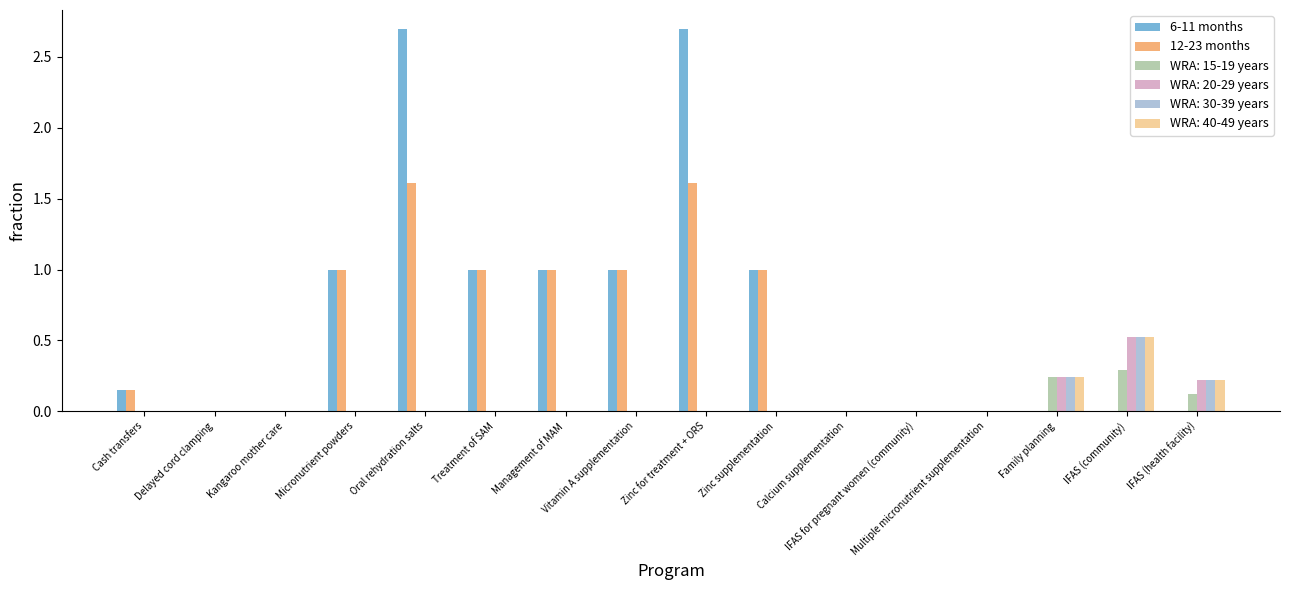

The value of 6-11 months at Multiple micronutrient supplementation is 0.0. True or false?

True